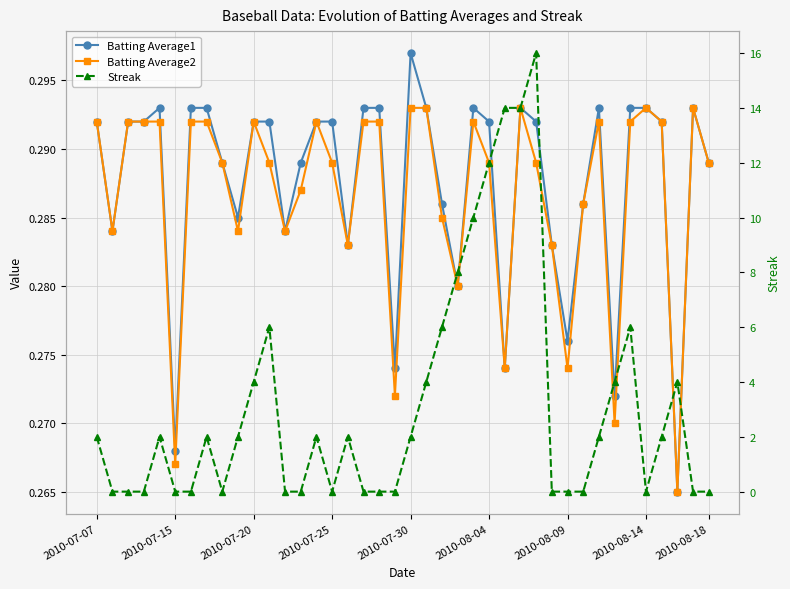

Is this an area chart (filled region under the line)?

No